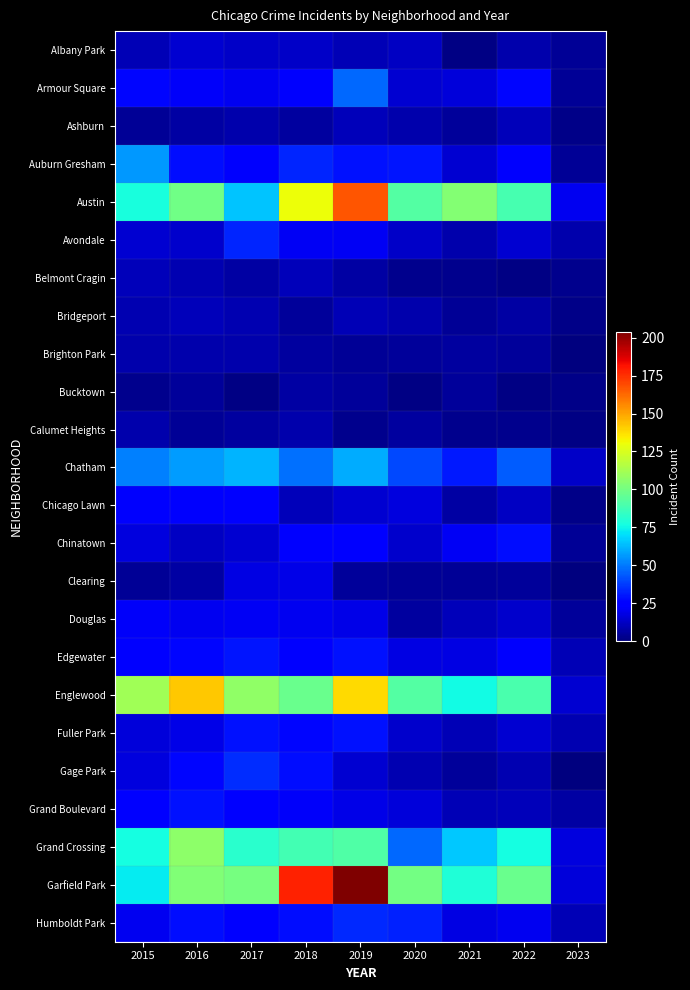

What is the spread (max minus min) of values at 2019?

201